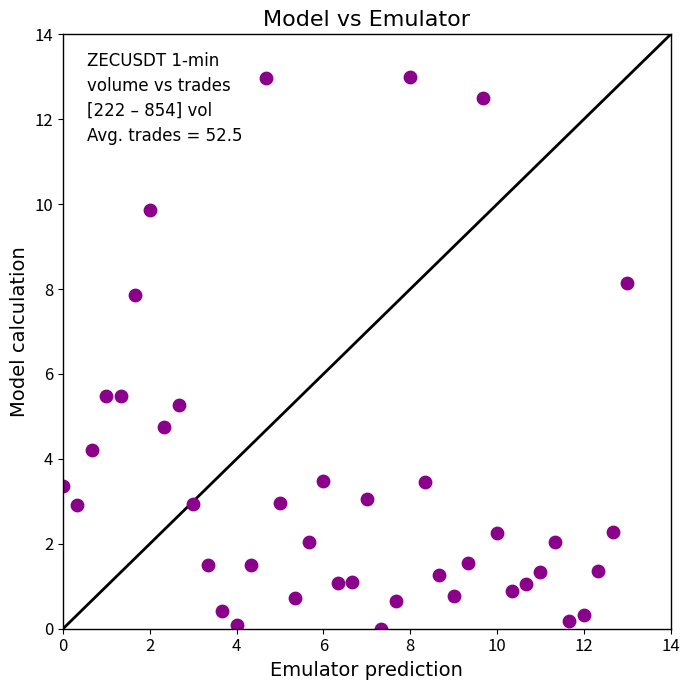

What is the range of X values (max minus min)?

13.0